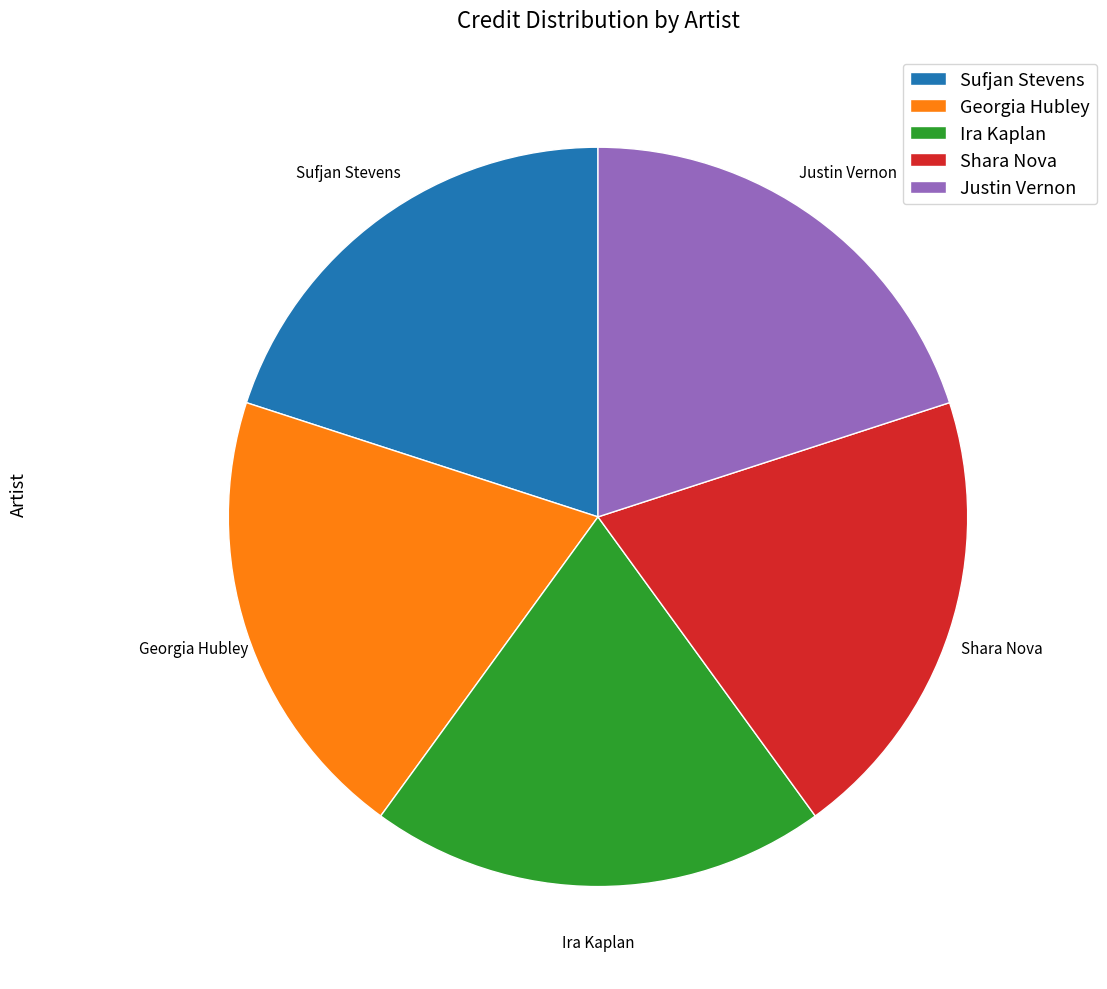

Does Sufjan Stevens represent more than half of the total?

No